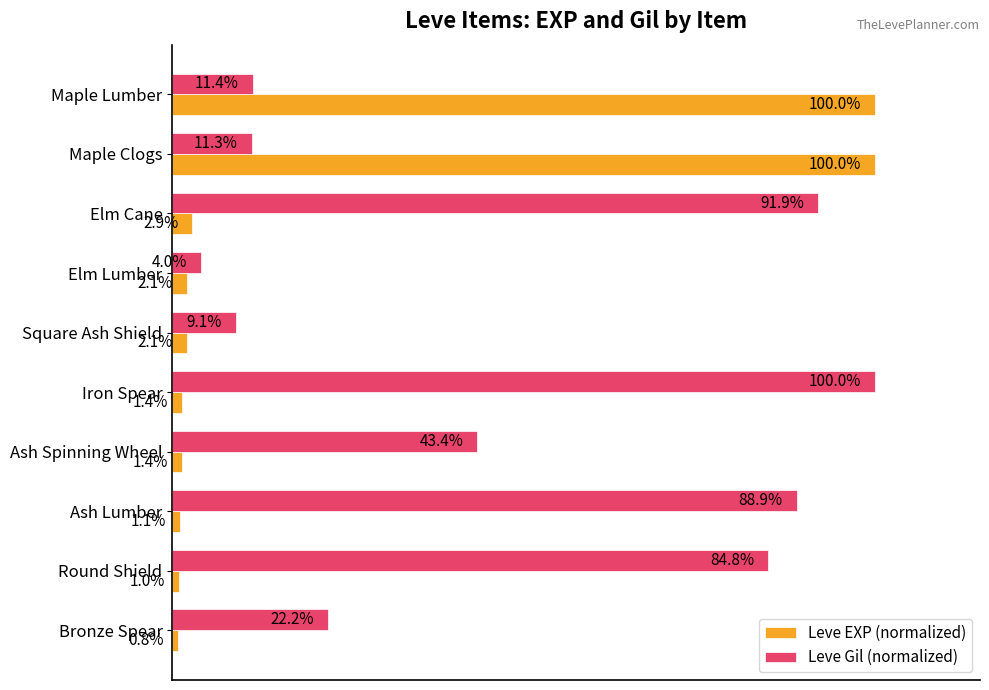

Which series has the largest range (max minus min)?

Leve EXP (normalized)